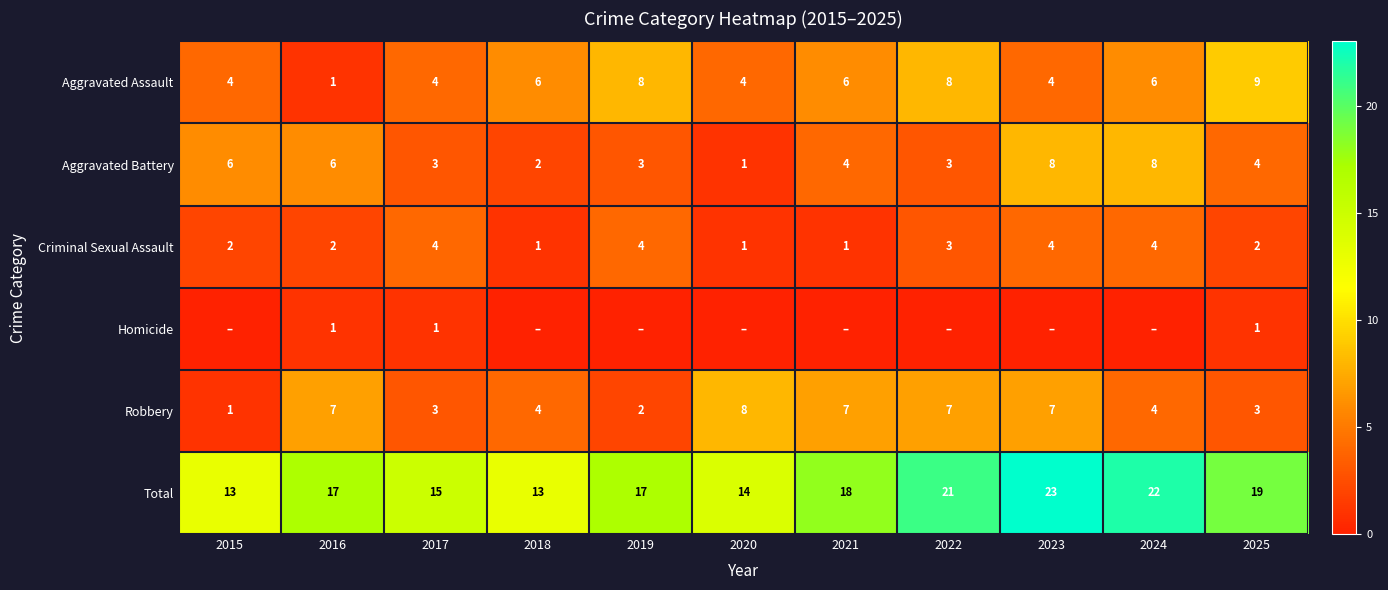

How many Aggravated Battery values are between 3 and 6?

7